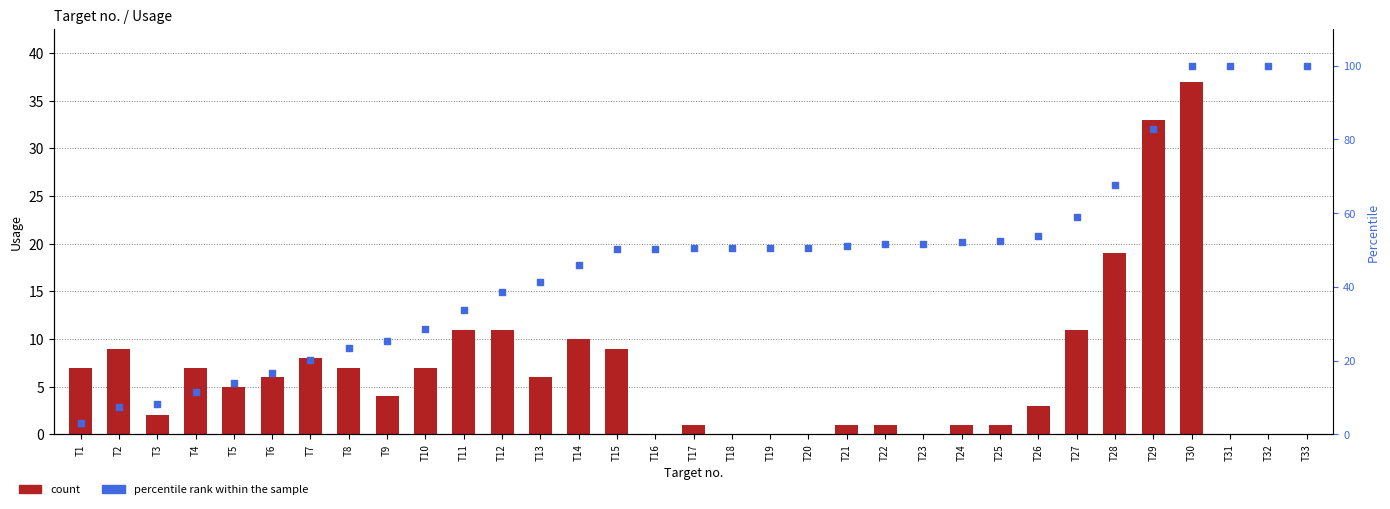

What is the total value across all series at T30?

137.0